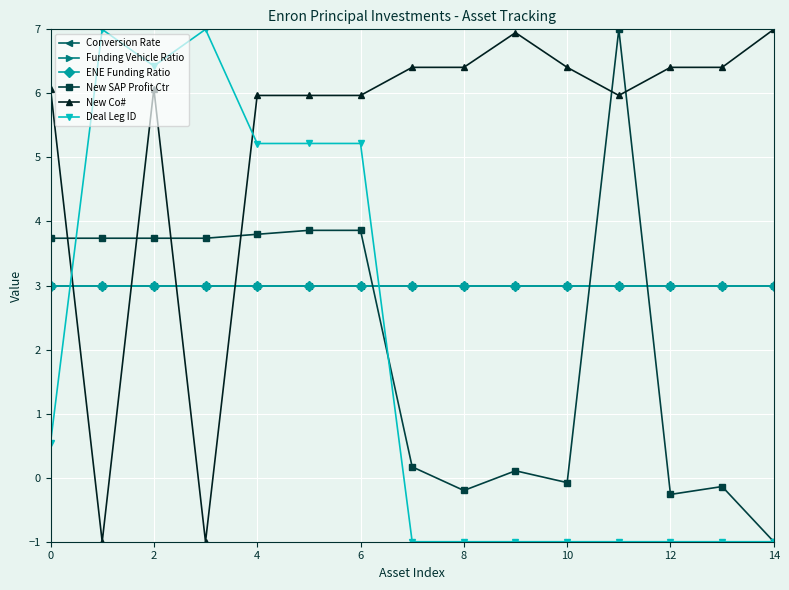

How many interior local peaks does the New Co# series have?

2